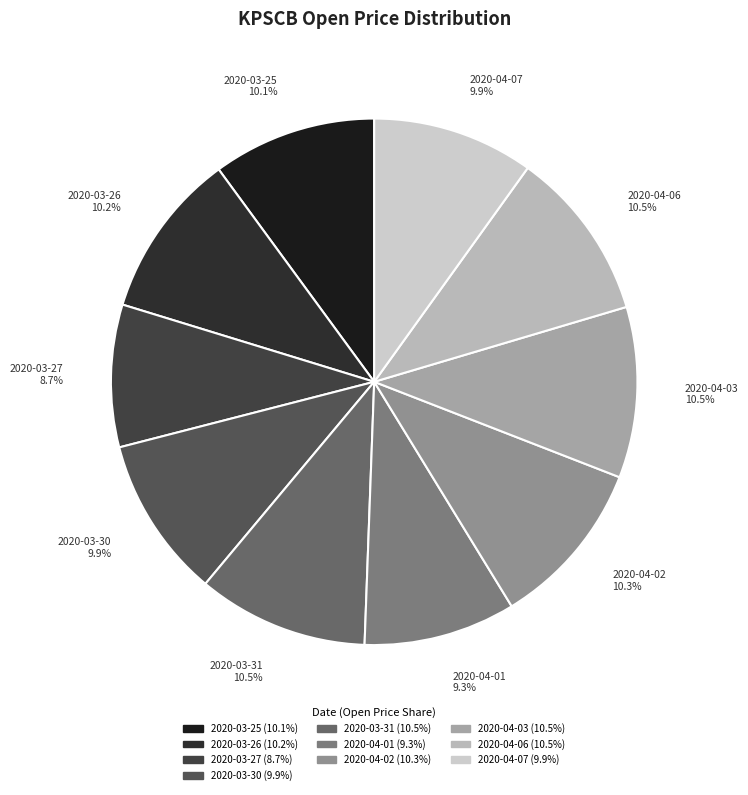

The 2020-03-26 slice represents 1% of the pie. True or false?

False